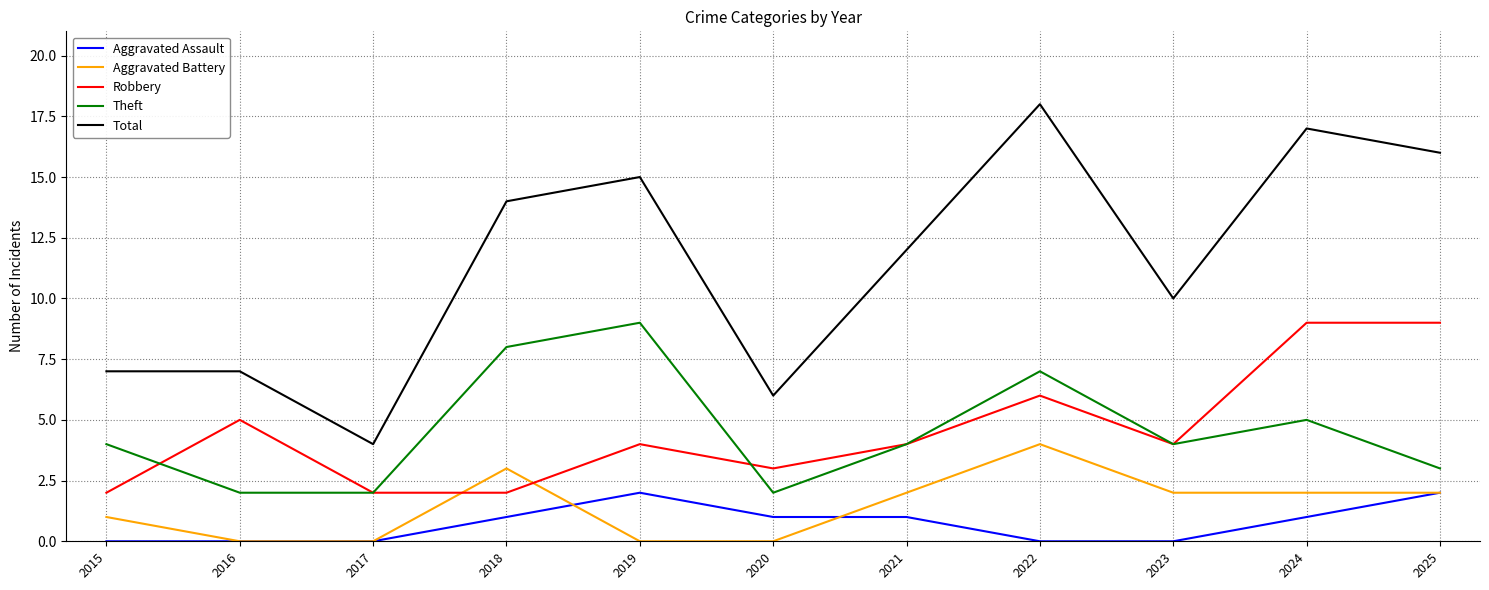

At 2019, list the series in order from largest to smallest.

Total, Theft, Robbery, Aggravated Assault, Aggravated Battery